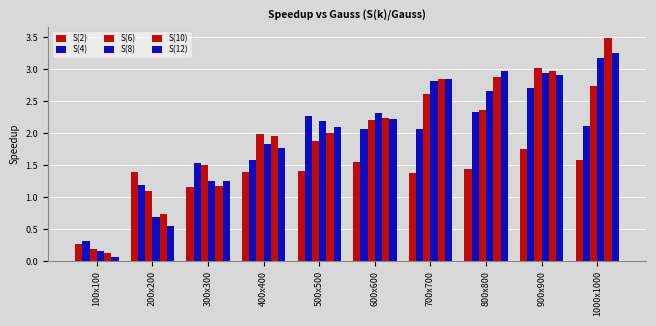

How many bars are there in each group?

6